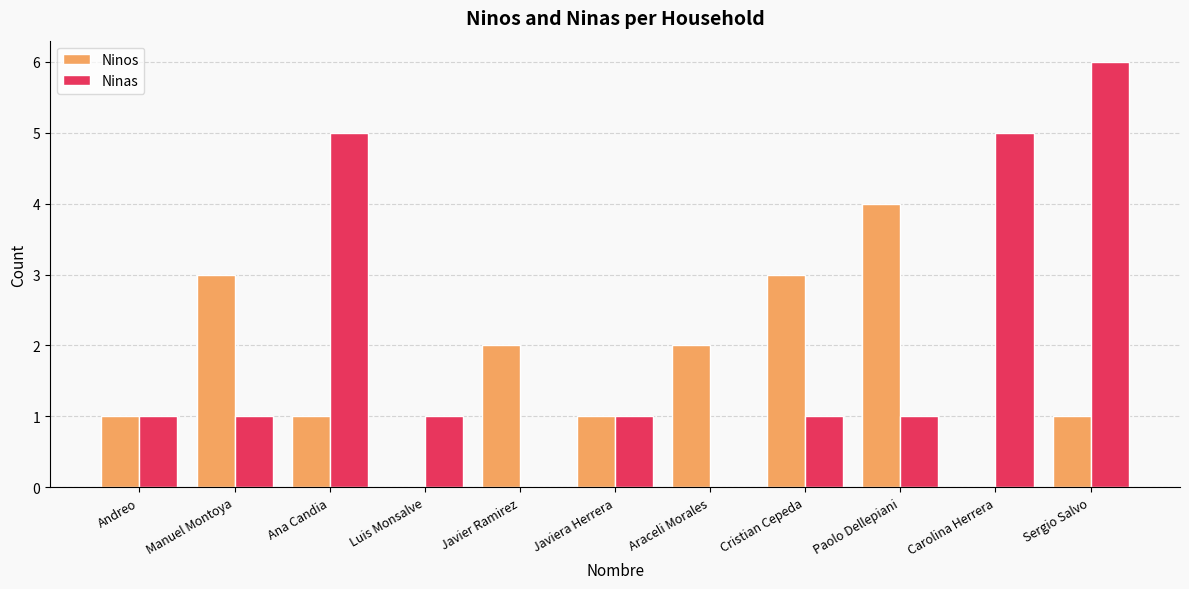

Which series has the largest total across all categories?

Ninas